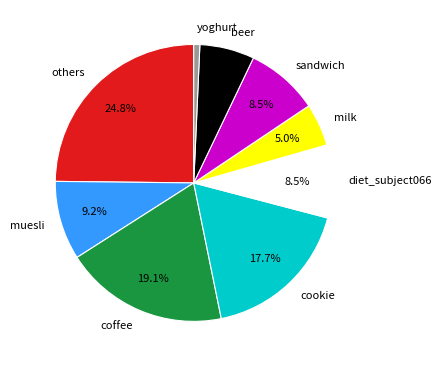

Approximately how many times larger is the value at others compared to coffee?

1.3